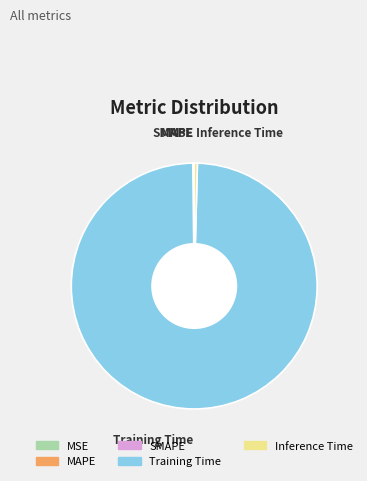

True or false: Inference Time accounts for 0% of the total.

True